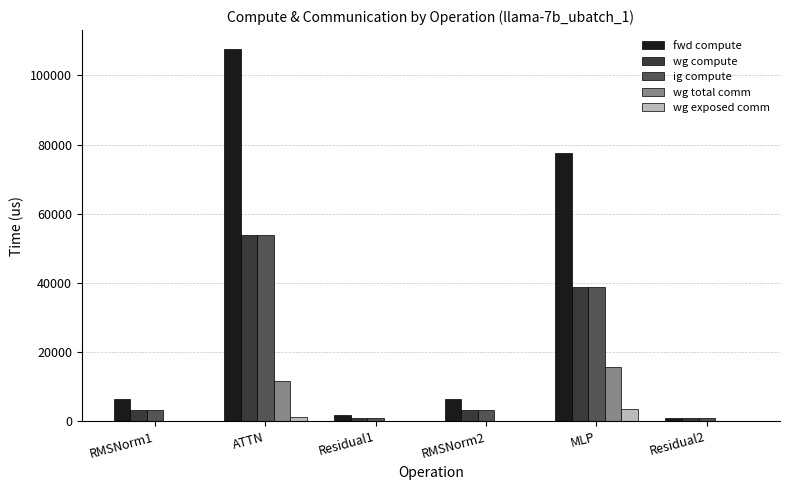

Reading left to right, what are all the values shown in this chart?

fwd compute: 6451.3	107687.4	1784.0	6451.3	77513.2	892.0
wg compute: 3225.6	53843.7	892.0	3225.6	38756.6	892.0
ig compute: 3225.6	53843.7	892.0	3225.6	38756.6	892.0
wg total comm: 0.0	11780.2	0.0	0.0	15648.0	0.0
wg exposed comm: 0.0	1159.5	0.0	0.0	3494.6	0.0